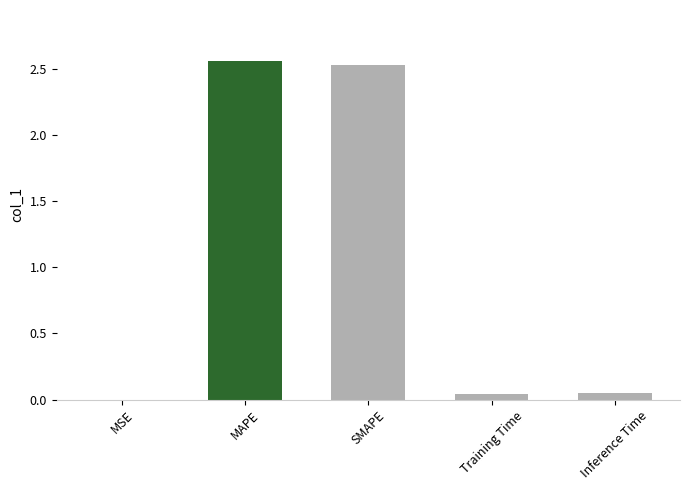

The chart shows a value of 0.0 at Inference Time. True or false?

True